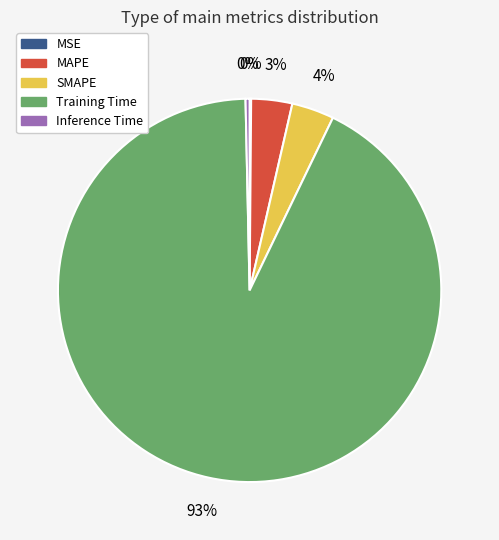

To the nearest percent, what portion does SMAPE represent?

4%